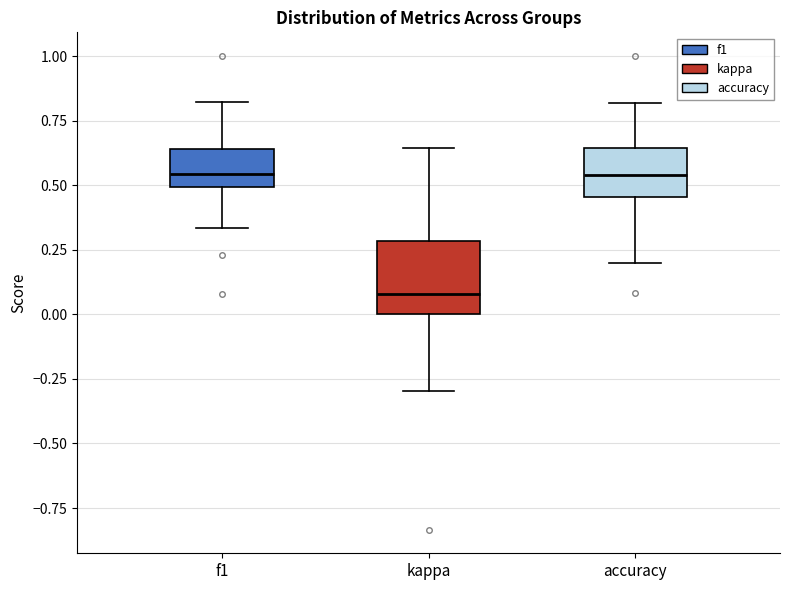

Reading left to right, transcribe this box plot: for each box, give where its median line is, the range the box spans, and where its two whiskers end, as read against the y-axis. The values are not printed on the chart, so give them approximately, as read against the axis.

f1: median 0.55, box 0.50 to 0.65, whiskers 0.35 to 0.80
kappa: median 0.10, box 0.00 to 0.30, whiskers -0.30 to 0.65
accuracy: median 0.55, box 0.45 to 0.65, whiskers 0.20 to 0.80